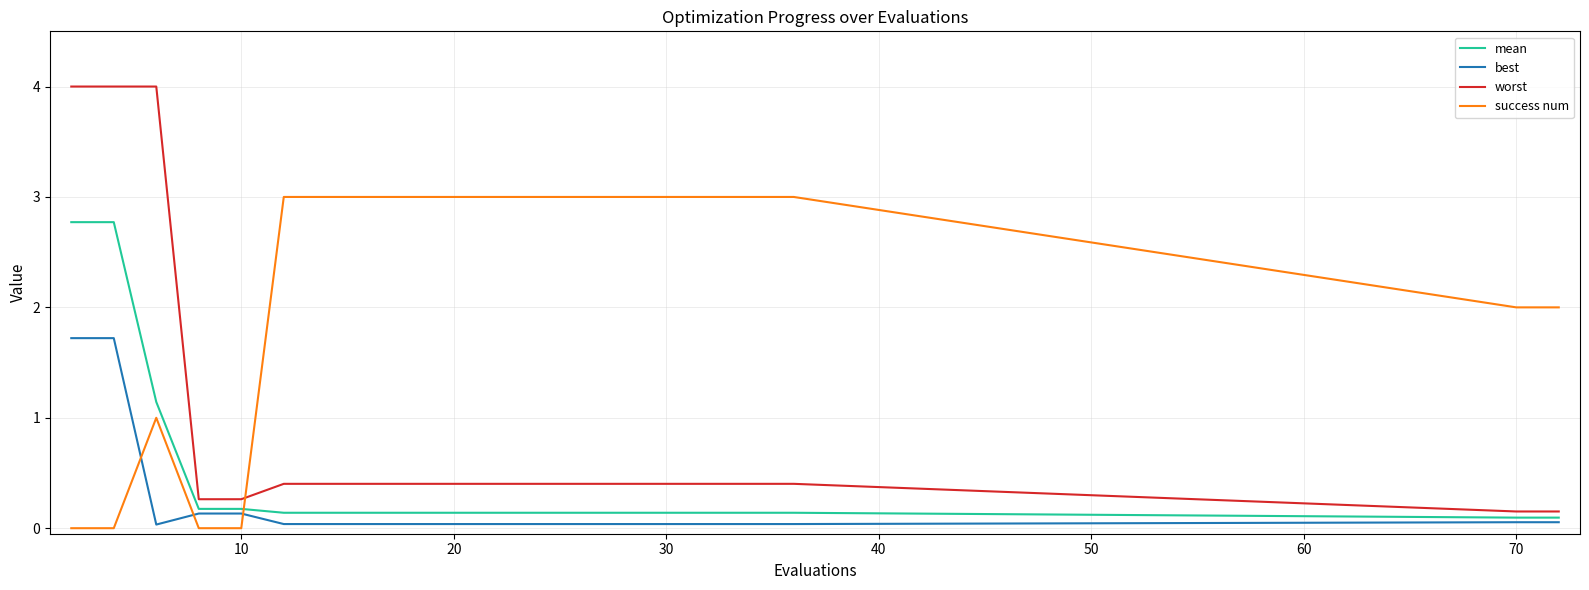

What is the average value of the mean series?

0.5